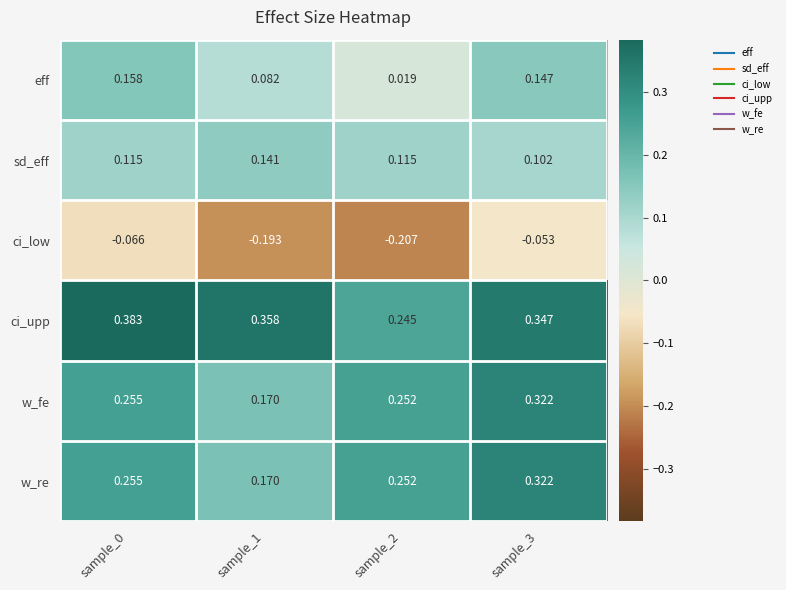

At which category does the chart reach its minimum across all series?

sample_2